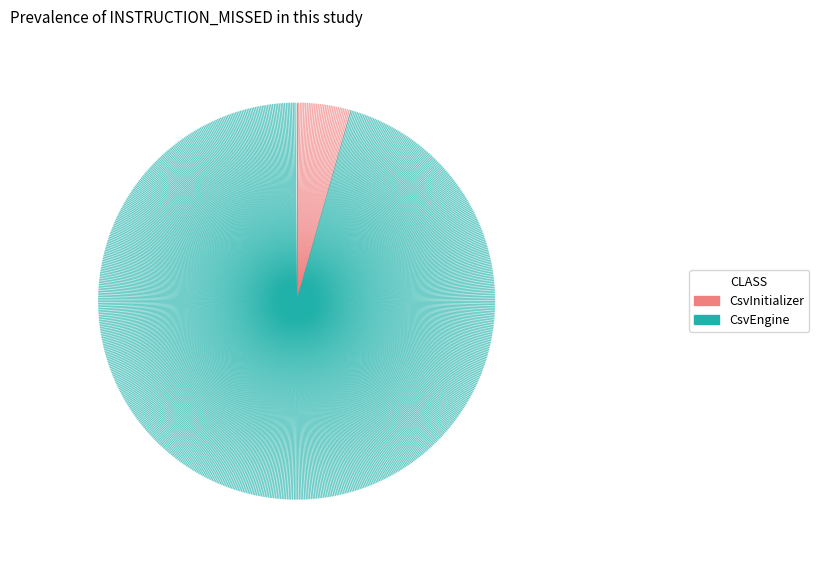

Which slice is the largest?

CsvEngine